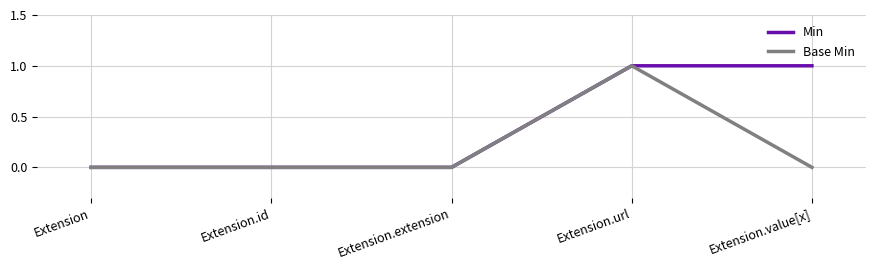

Reading right to left, what are all the values shown in this chart?

Min: Extension.value[x]=1	Extension.url=1	Extension.extension=0	Extension.id=0	Extension=0
Base Min: Extension.value[x]=0	Extension.url=1	Extension.extension=0	Extension.id=0	Extension=0